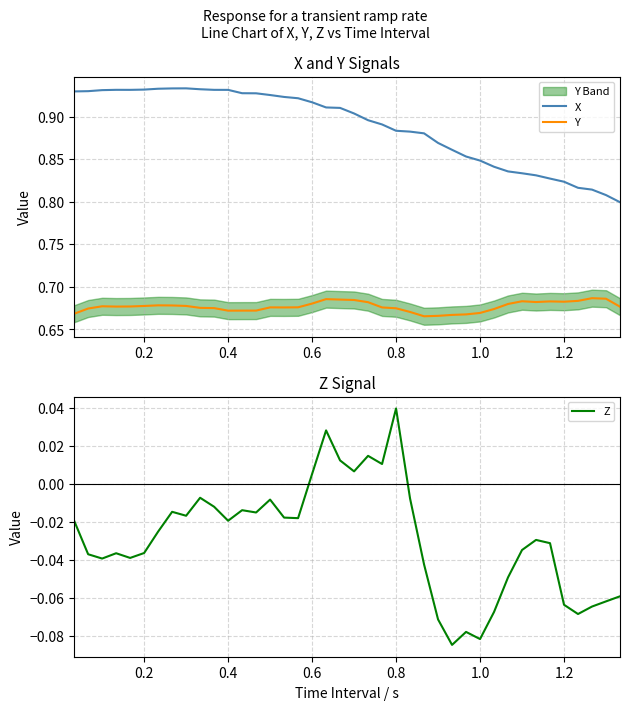

True or false: Y and X intersect in this chart.

False